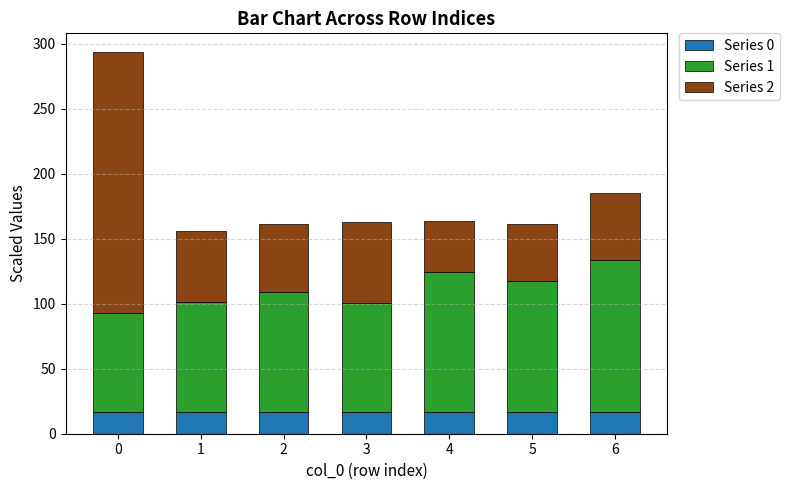

What is the sum of the Series 0 values at 1 and 2?

33.5